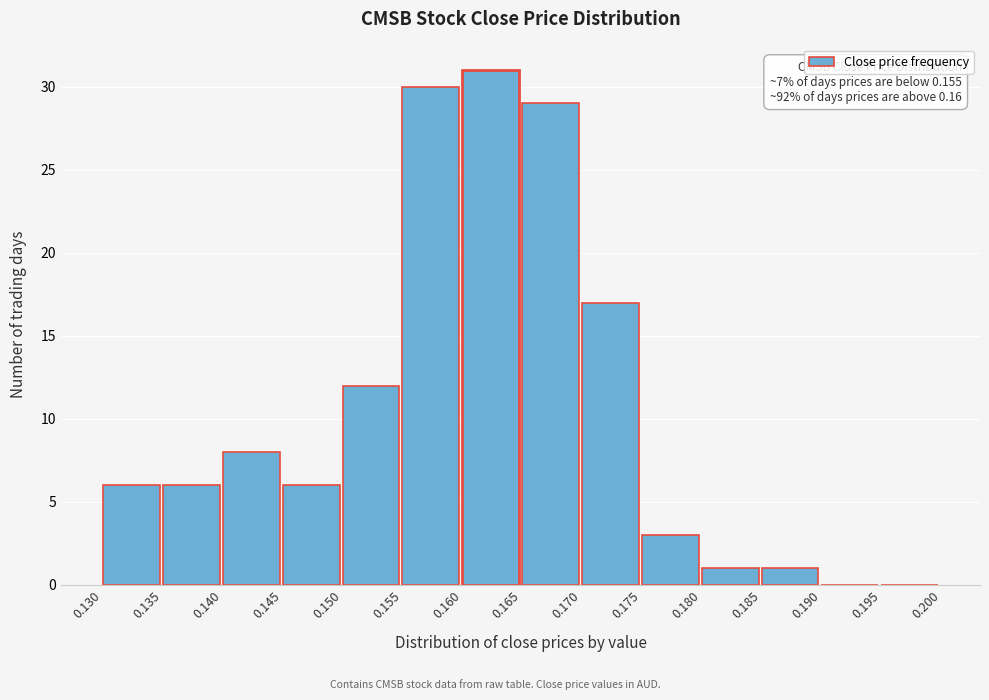

Which range on the x-axis has the tallest bar?

0.160 to 0.165